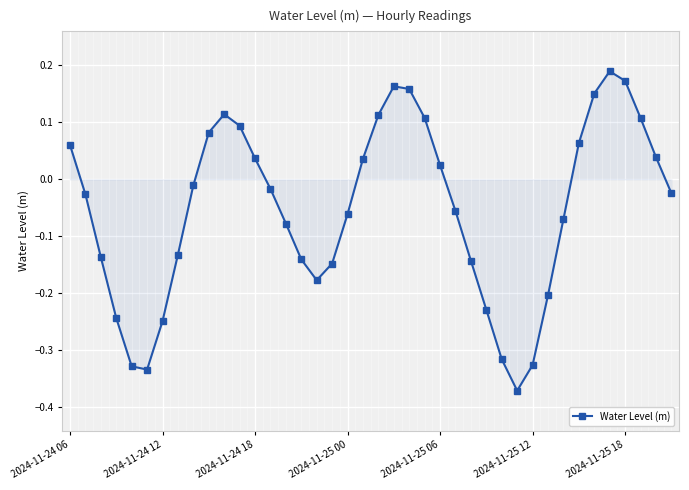

How many interior local valleys does the Water Level (m) series have?

3